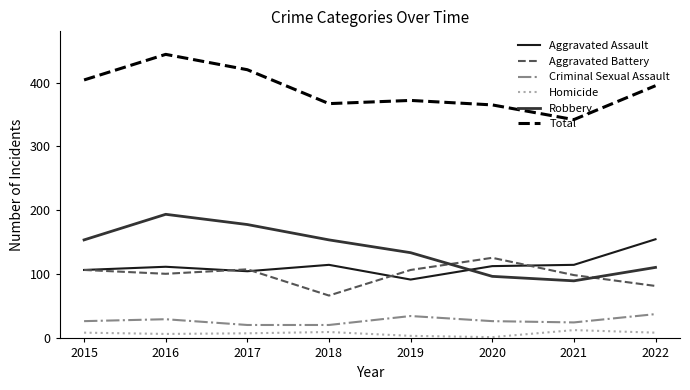

Which series has the largest range (max minus min)?

Robbery